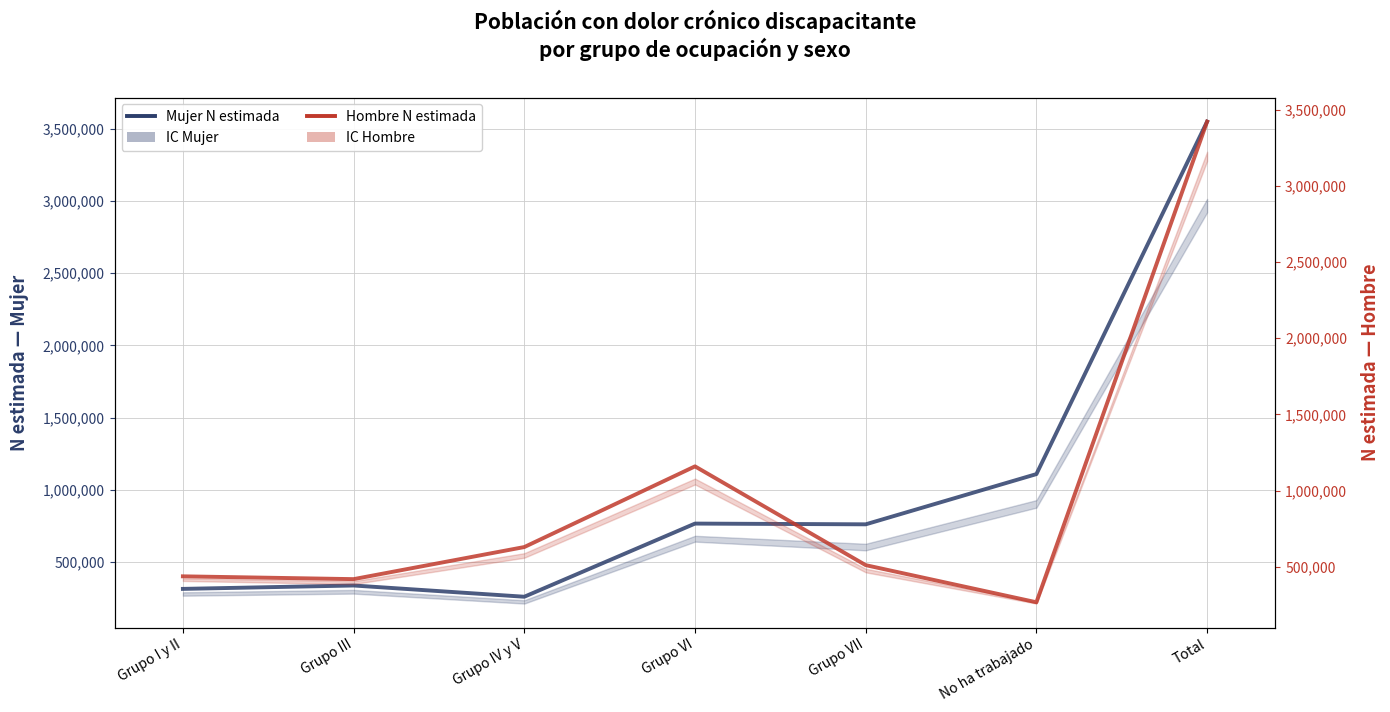

Which series has the largest total across all categories?

Mujer N estimada